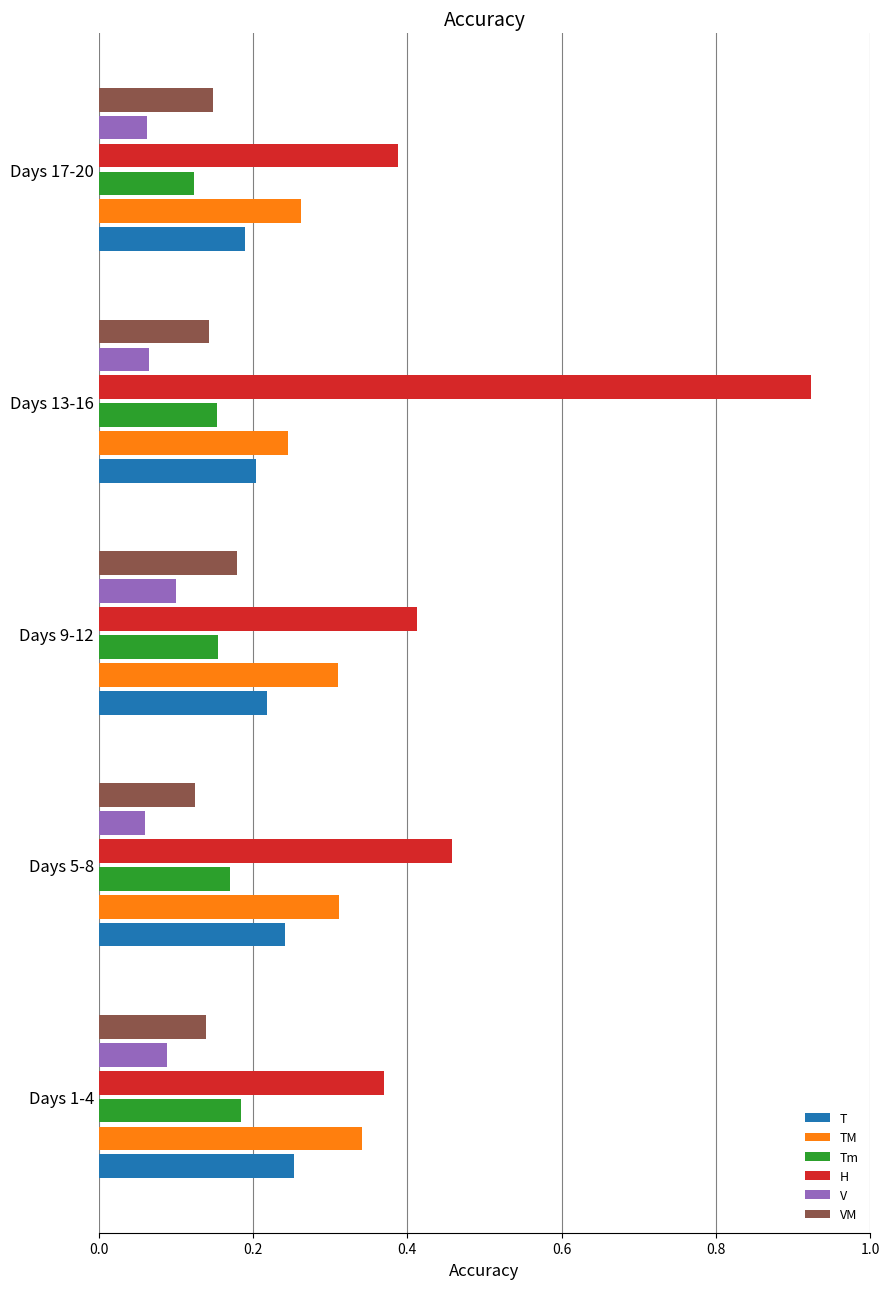

At which label does VM reach its peak?

Days 9-12